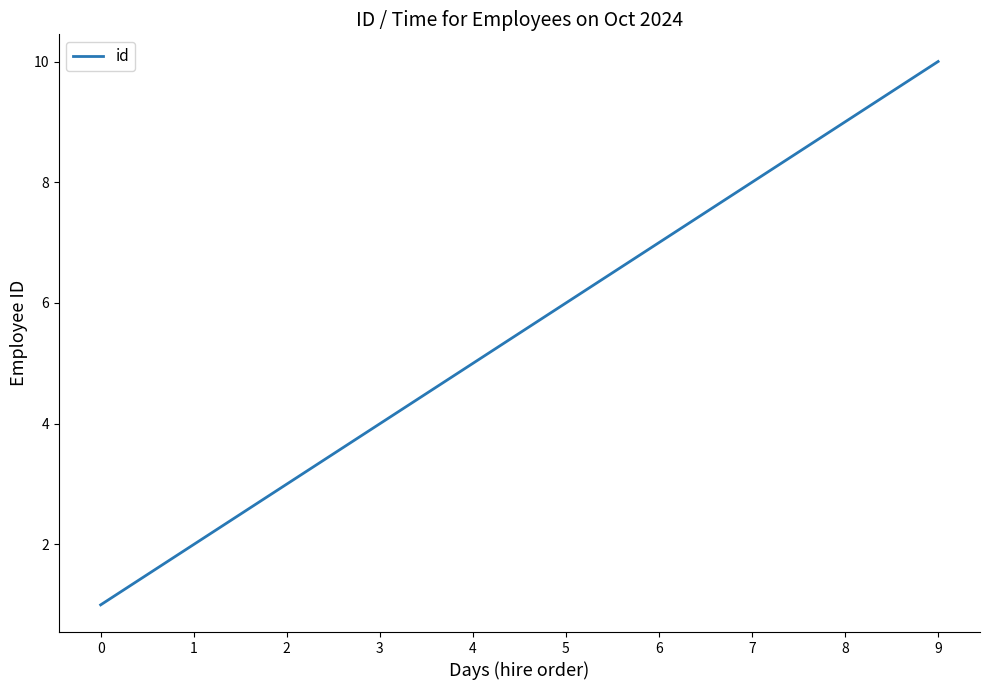

Count the values in the range 3 to 8.

6